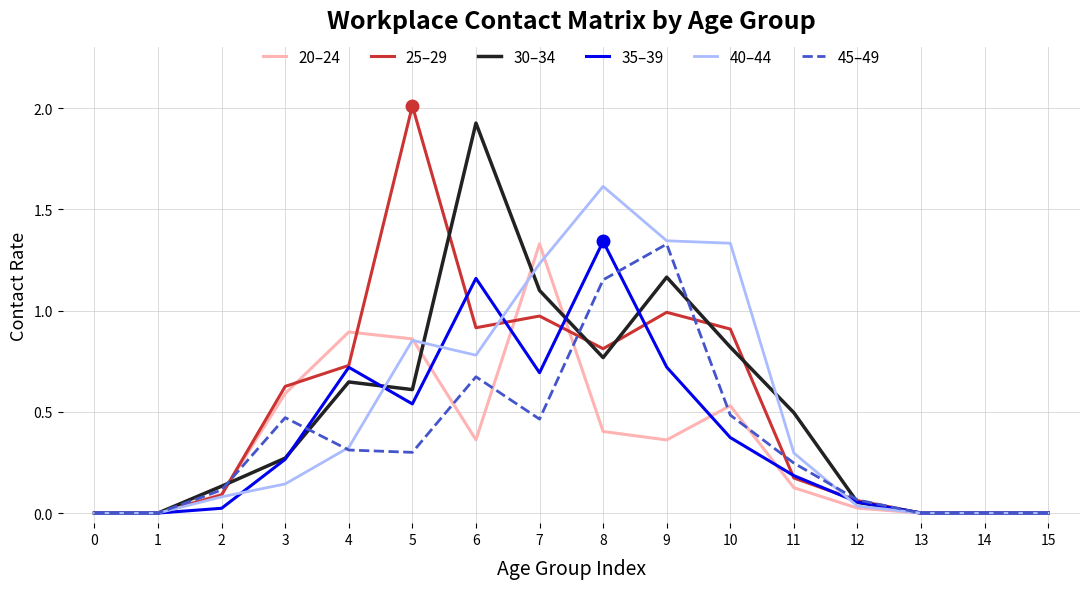

How many lines are shown in the chart?

6